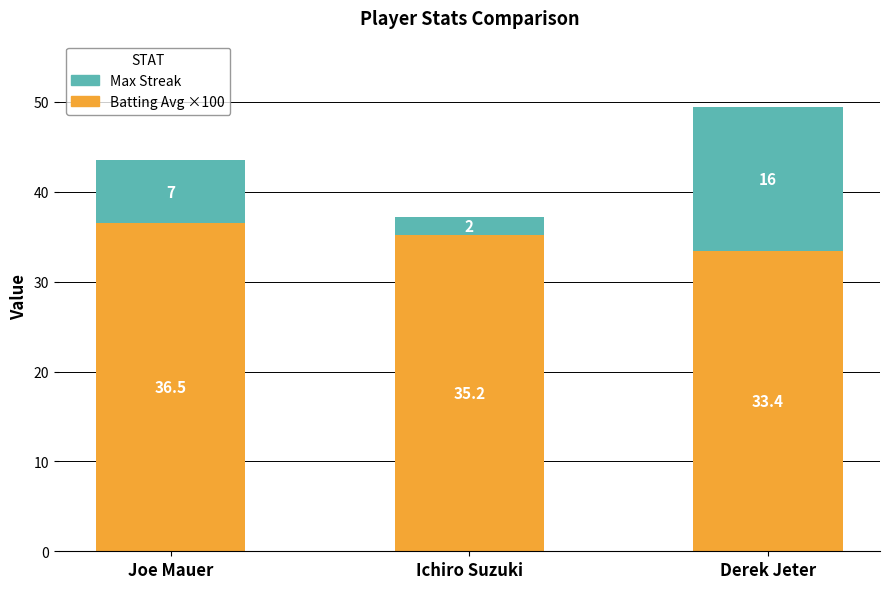

What are all the series names shown in the legend?

Max Streak, Batting Avg ×100